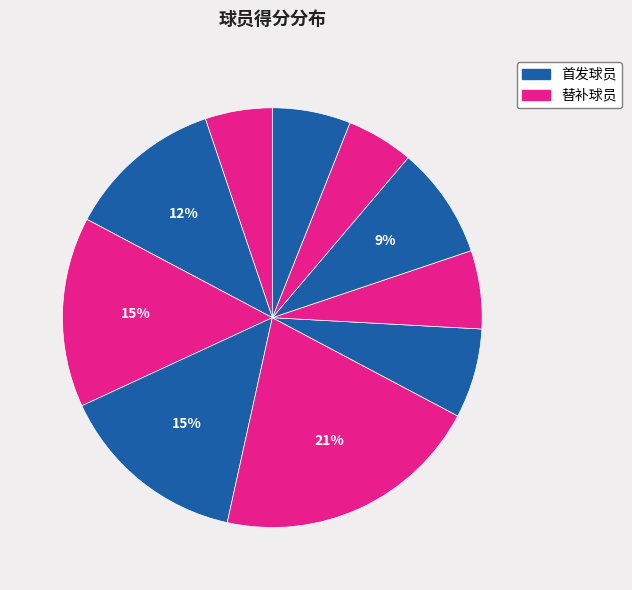

Rank the categories by value from lowest to highest.

沙奎尔-哈里森, 安东尼奥-布莱克尼, 韦恩-塞尔登, 蒂莫泰-卢瓦乌-卡巴罗, 瑞安-阿西迪亚科诺, 克里斯蒂亚诺-费利西奥, 克里斯-邓恩, 扎克-拉文, 劳里-马尔卡宁, 罗宾-洛佩斯